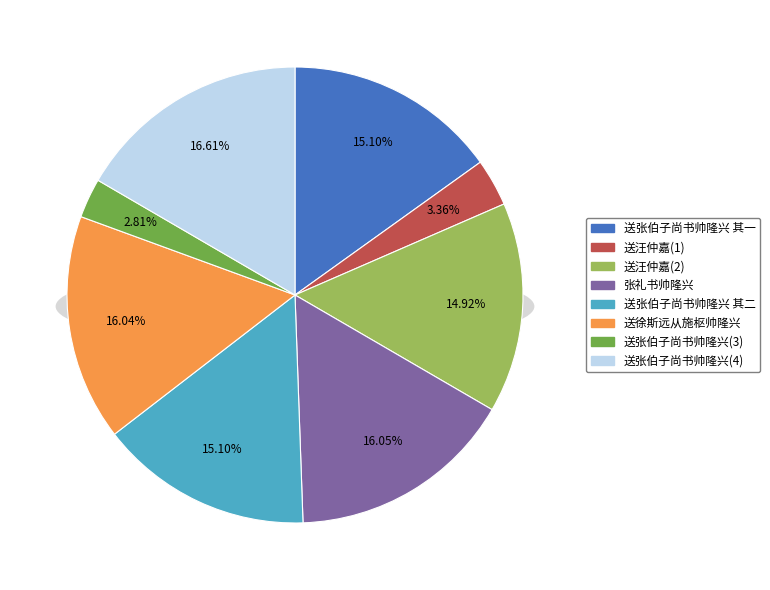

Does 送张伯子尚书帅隆兴 account for over 50% of the chart?

No